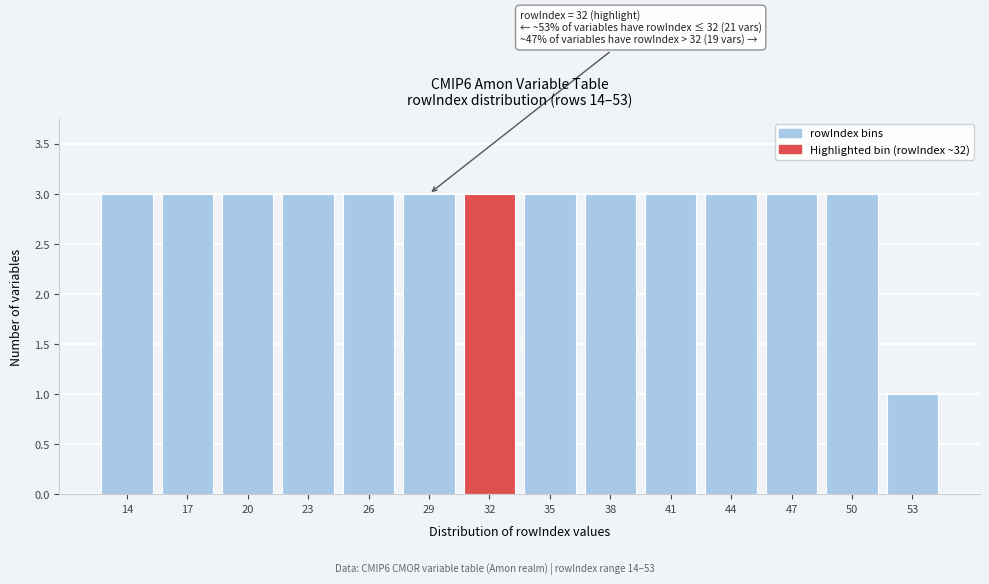

Reading right to left, list all the values displayed in this chart.

1	3	3	3	3	3	3	3	3	3	3	3	3	3